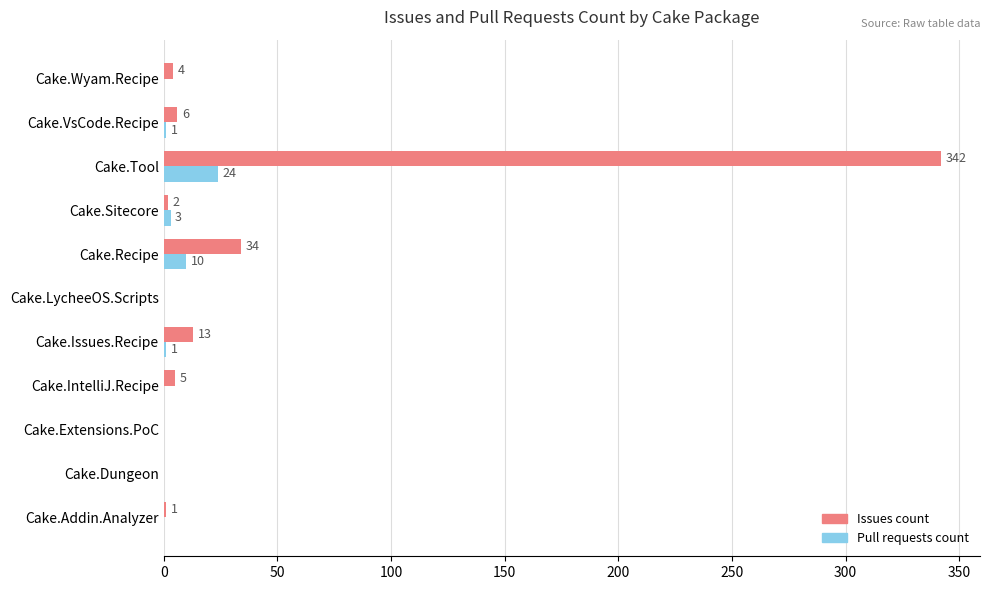

Which series has the largest total across all categories?

Issues count